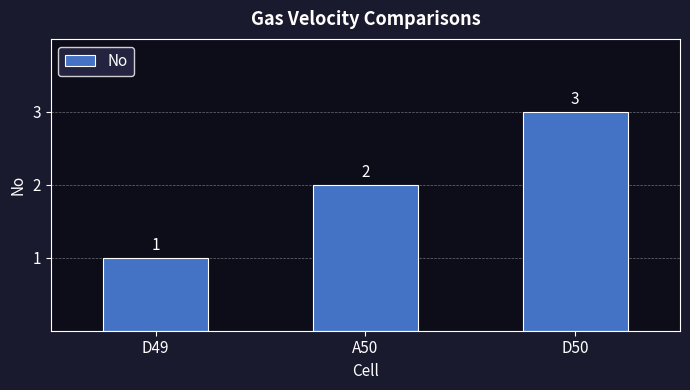

What is the change in value from D49 to D50?

+2